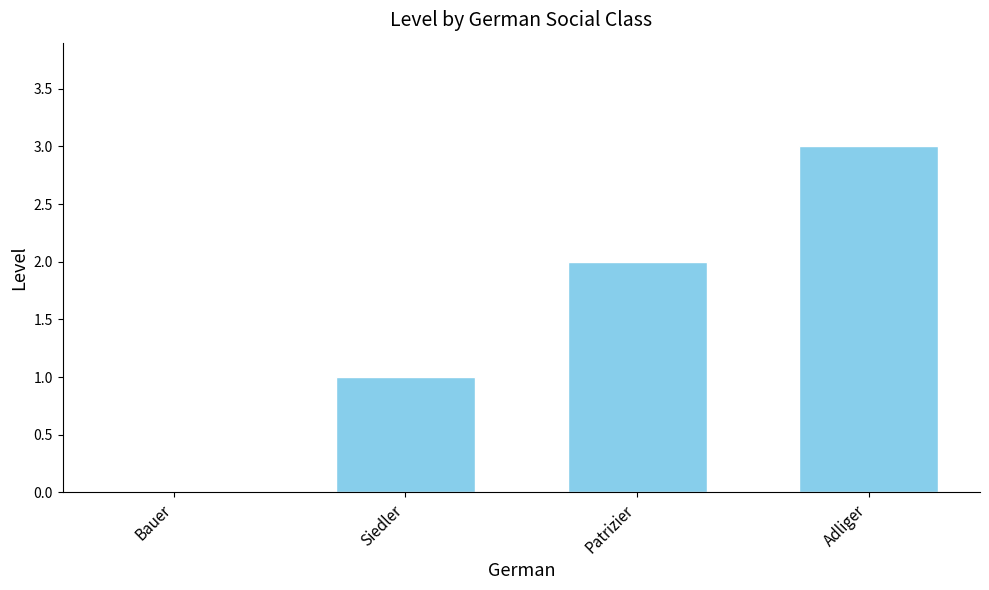

At which label is the value closest to 1?

Siedler